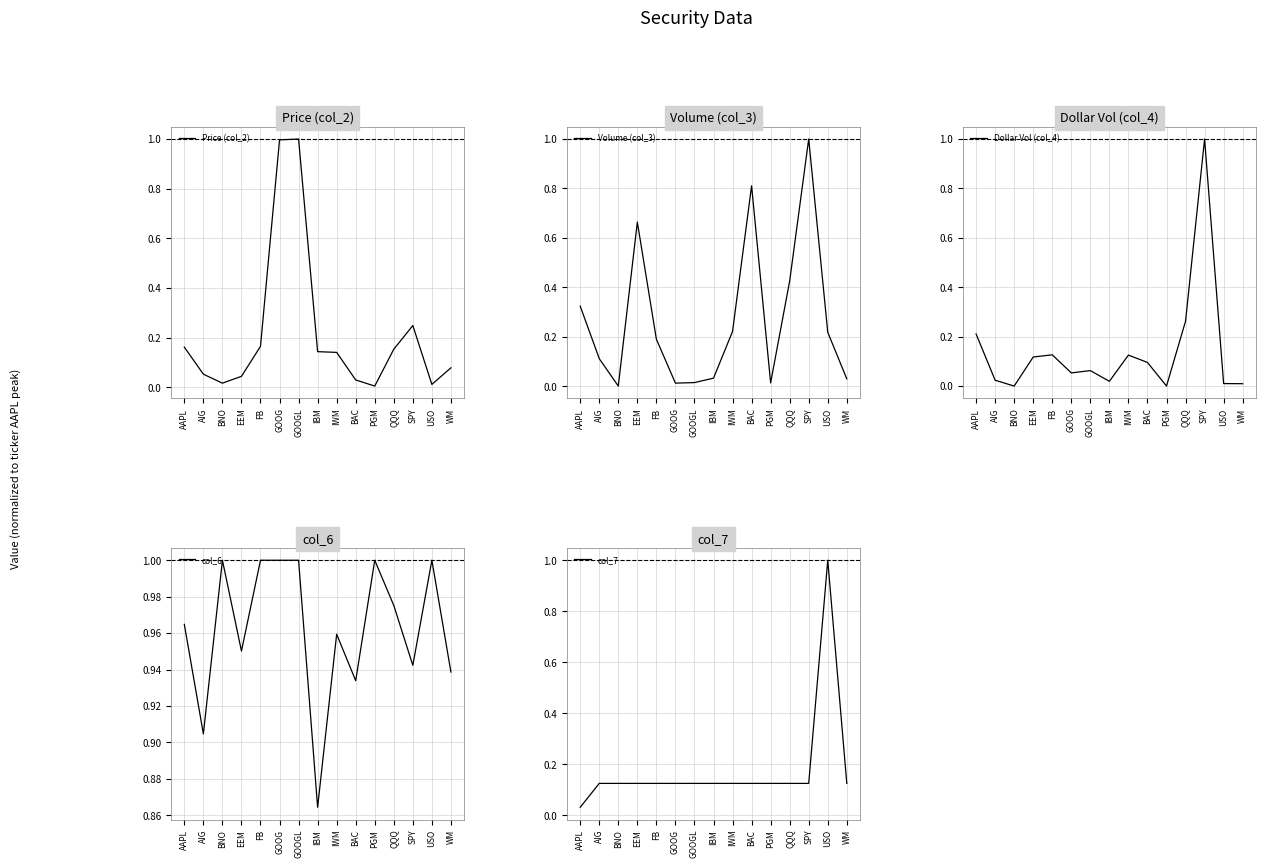

What position from the right is AAPL?

15